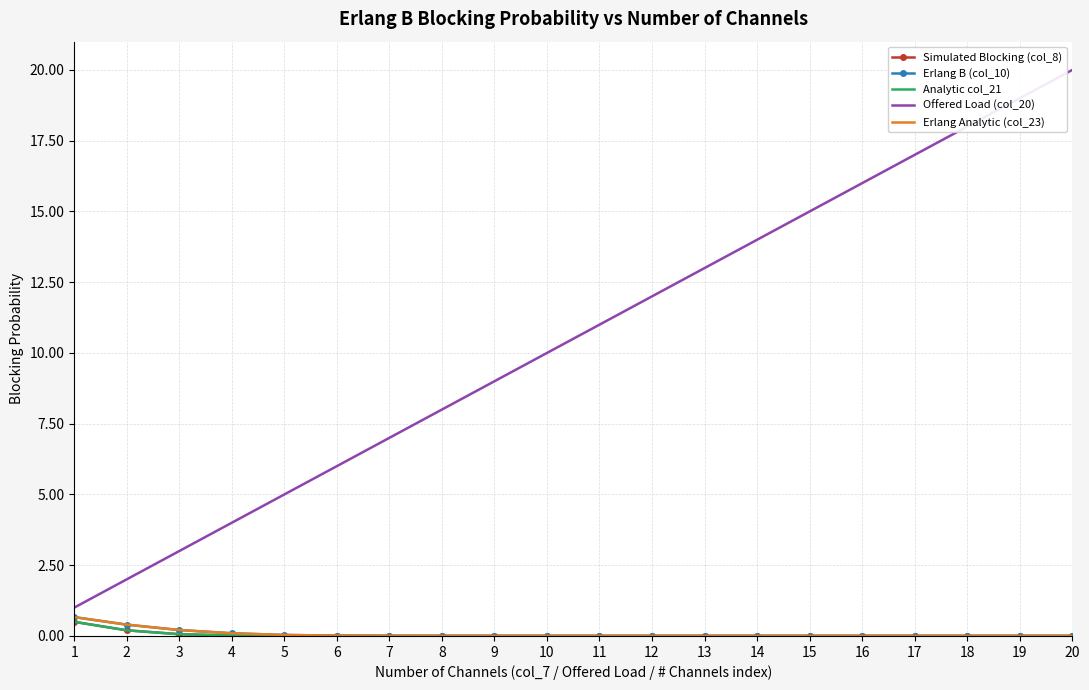

Is the value of Offered Load (col_20) at 4 greater than the value of Simulated Blocking (col_8) at 11?

Yes